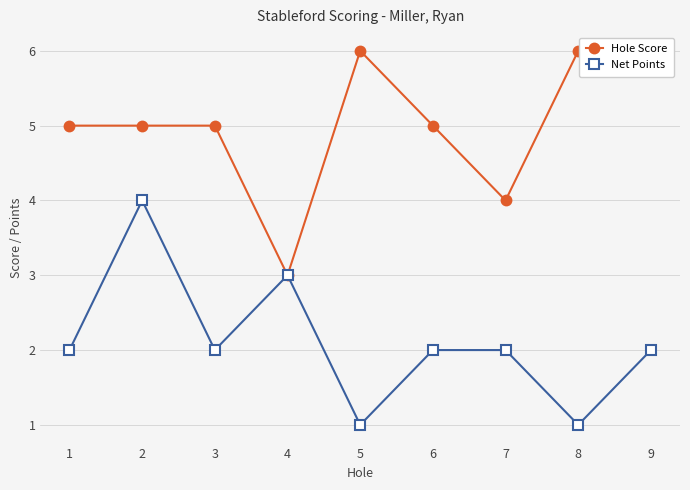

True or false: Net Points has a value of 3 at 4.

True